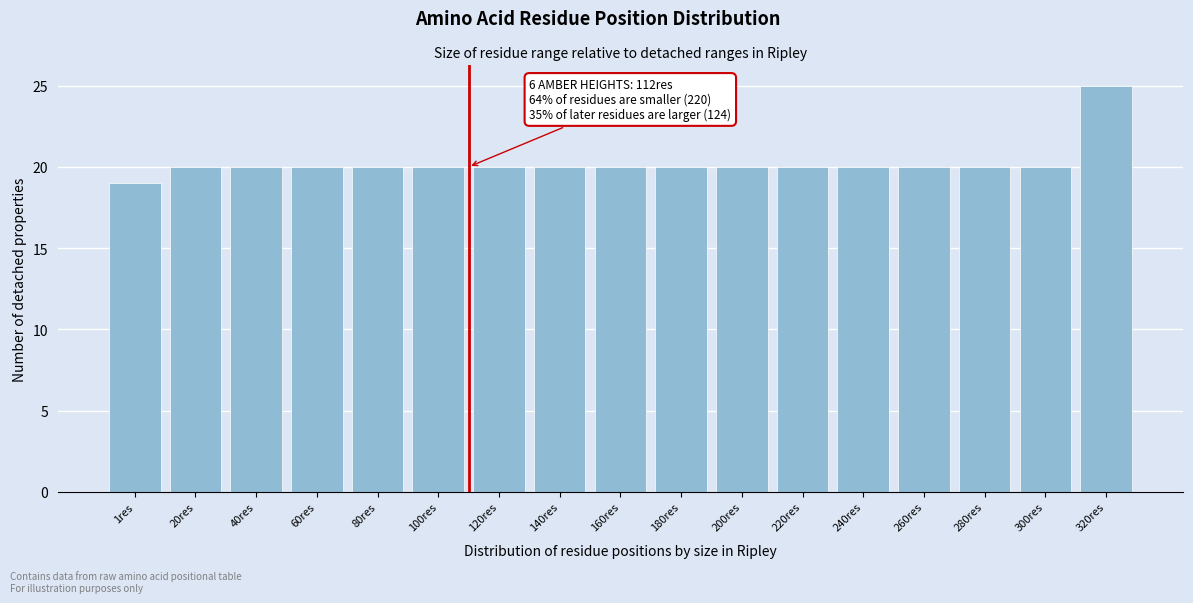

Reading left to right, transcribe all the data shown in this chart.

1res=19	20res=20	40res=20	60res=20	80res=20	100res=20	120res=20	140res=20	160res=20	180res=20	200res=20	220res=20	240res=20	260res=20	280res=20	300res=20	320res=25